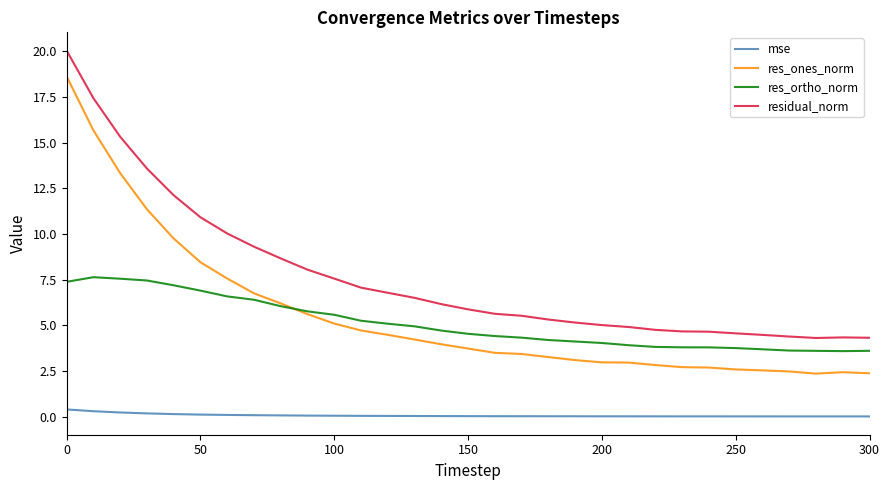

True or false: mse and residual_norm cross at least once.

False